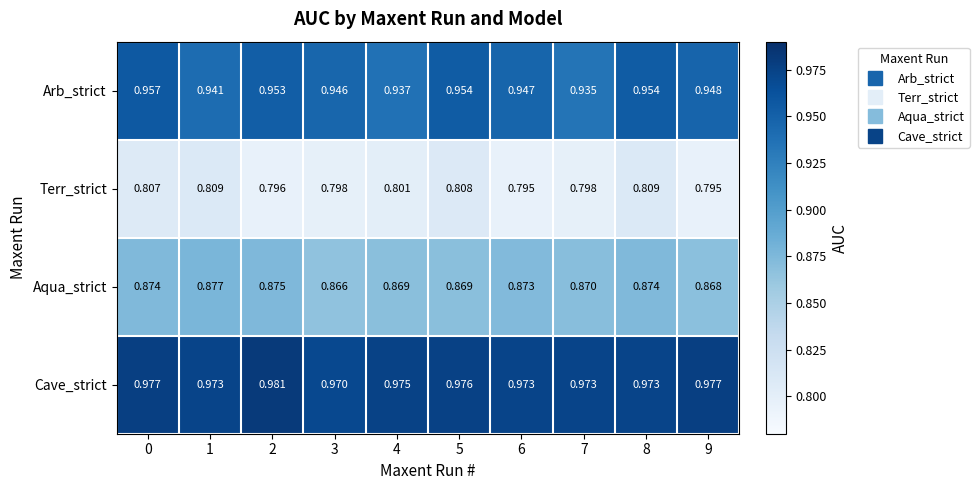

Which series has the widest spread of values?

Arb_strict